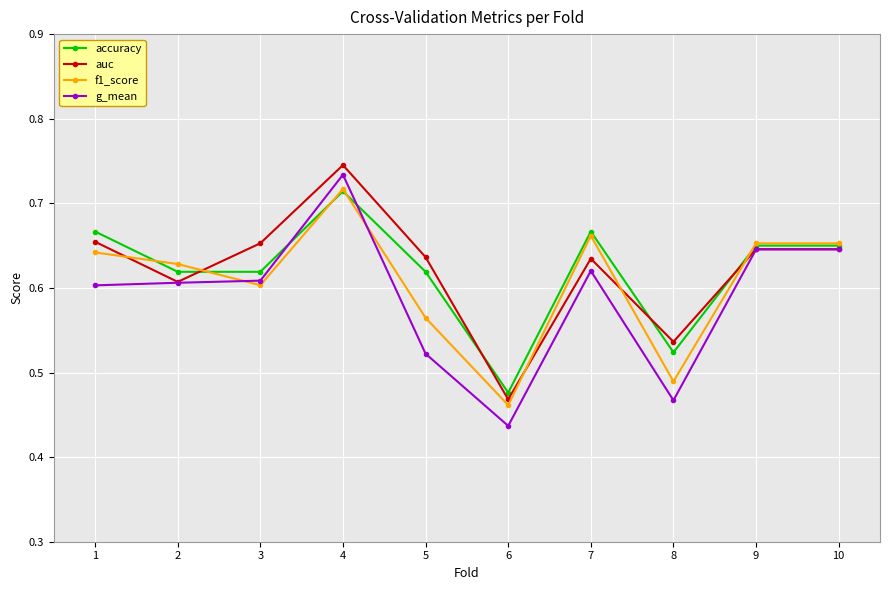

Which category has the lowest value in the g_mean series?

6